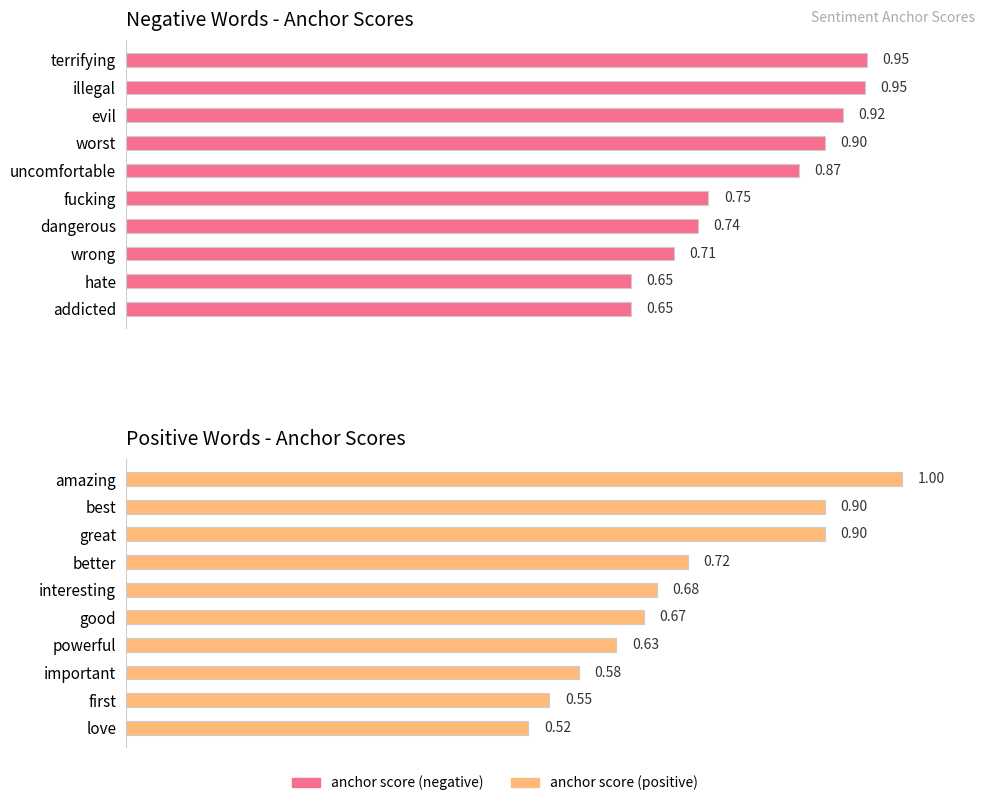

What is the difference between the maximum and minimum values in the anchor score (positive) series?

0.5